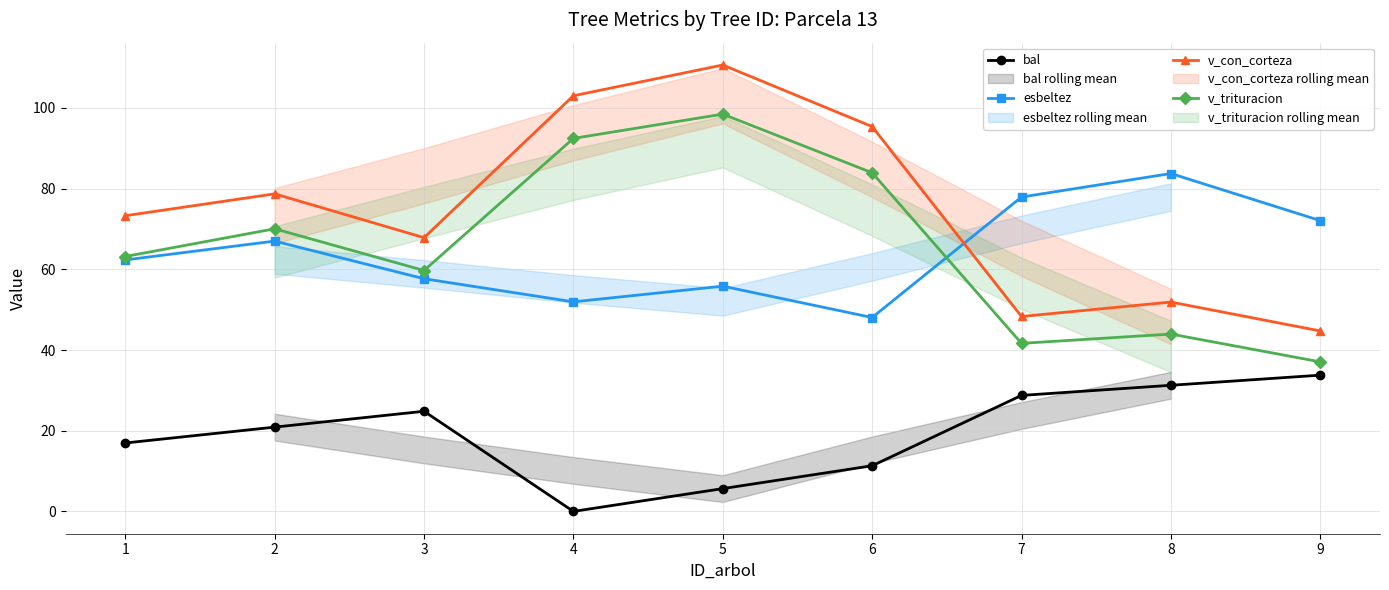

Where is the first local maximum for v_con_corteza?

2